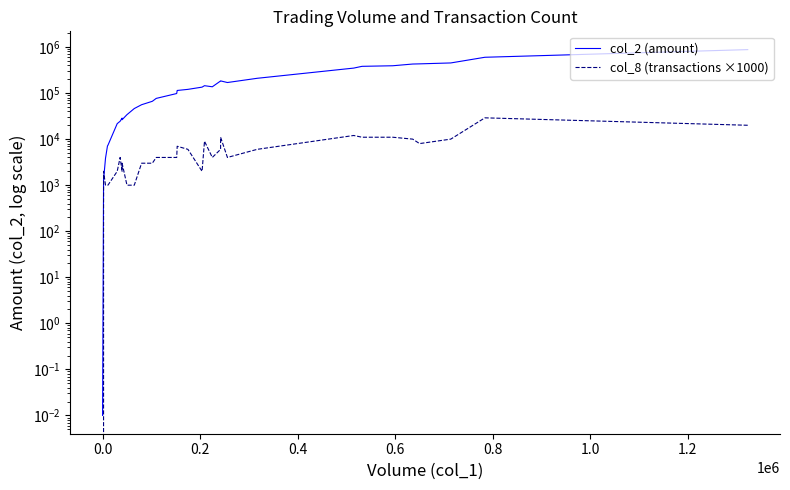

In col_2 (amount), how many points are higher than both neighbors (excluding endpoints)?

3